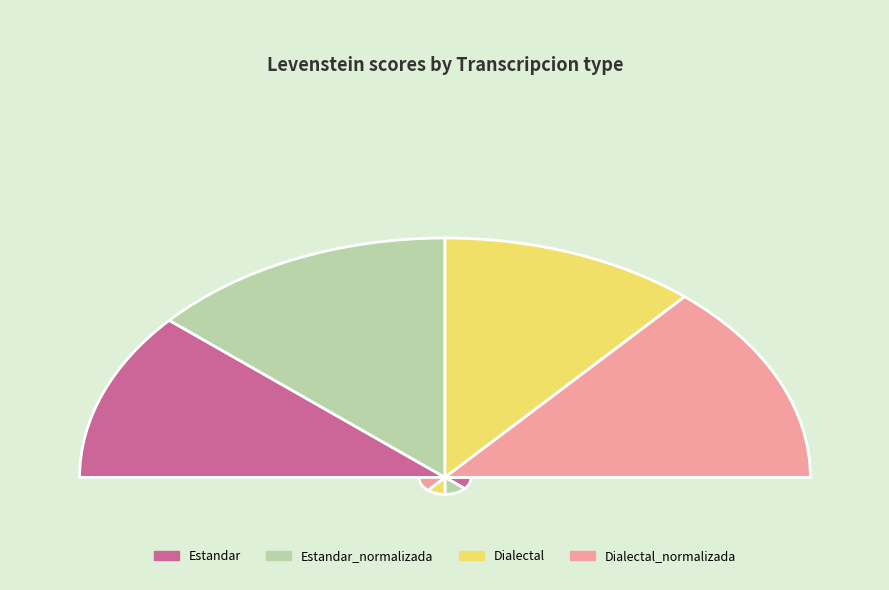

What is the largest slice in the pie chart?

Estandar_normalizada